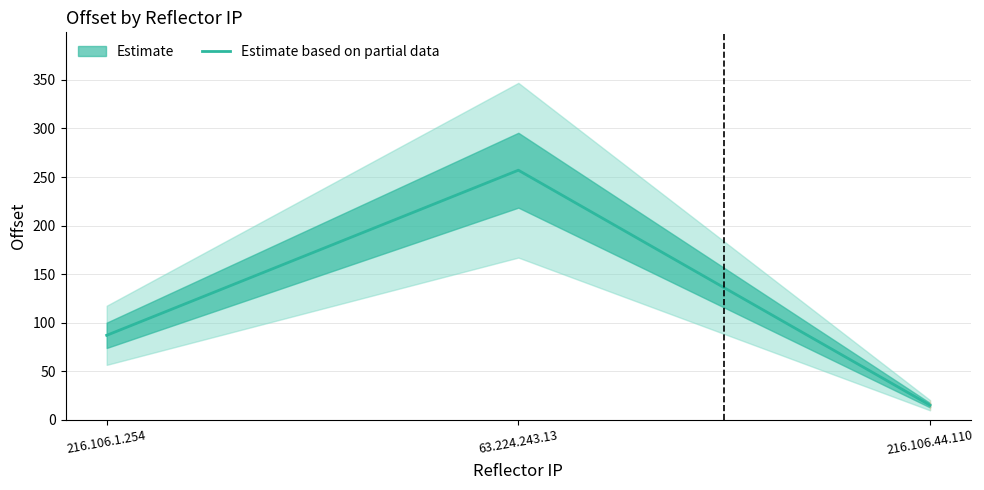

What is the difference between the second highest and minimum values?

72